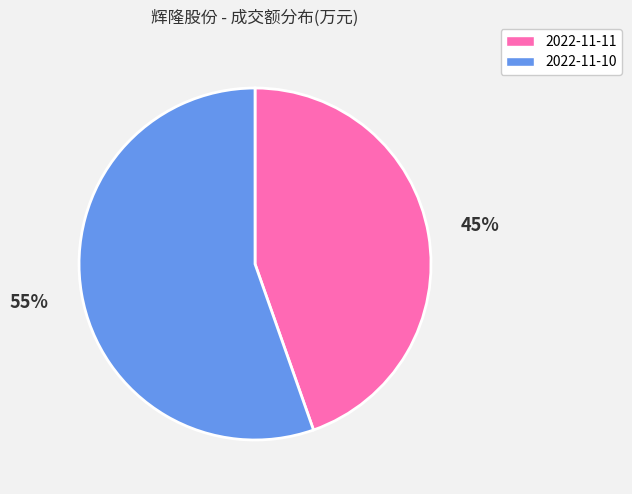

Rank the categories by value from lowest to highest.

2022-11-11, 2022-11-10